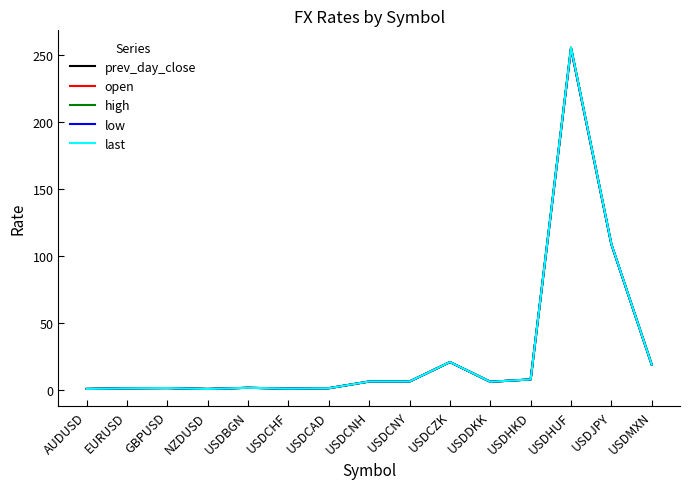

True or false: high and prev_day_close cross at least once.

False